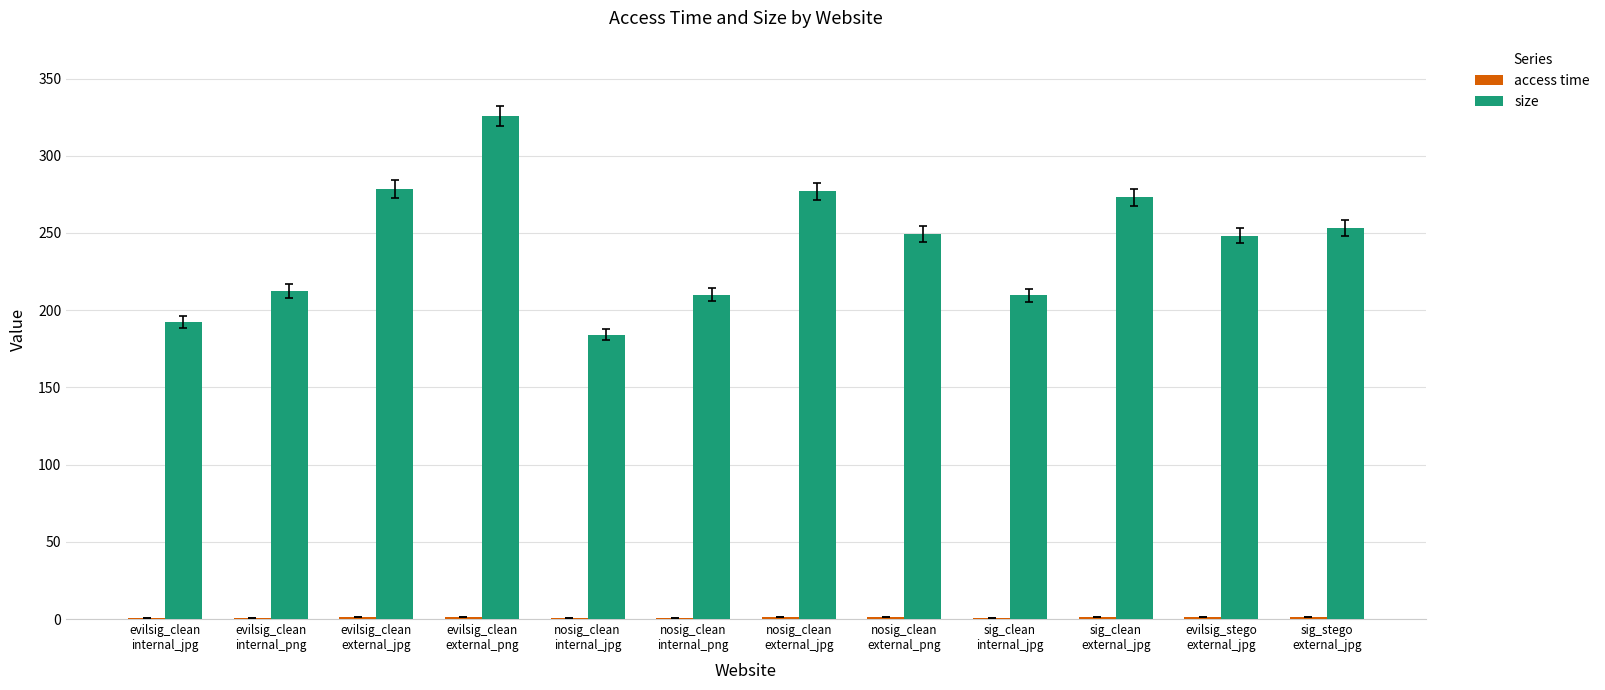

Which series has the largest total across all categories?

size